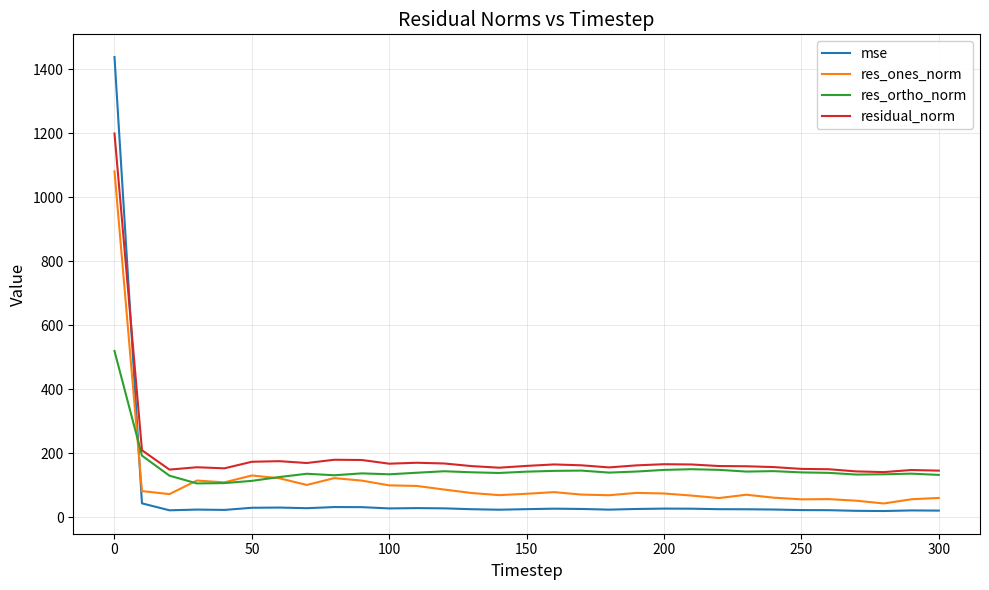

After their last crossing, which series has the higher values: res_ortho_norm or mse?

res_ortho_norm